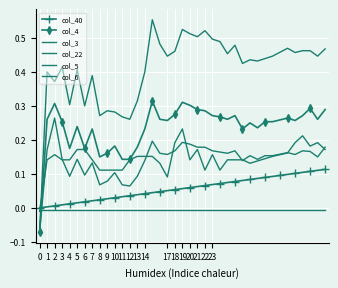

Which series has the largest total across all categories?

col_3